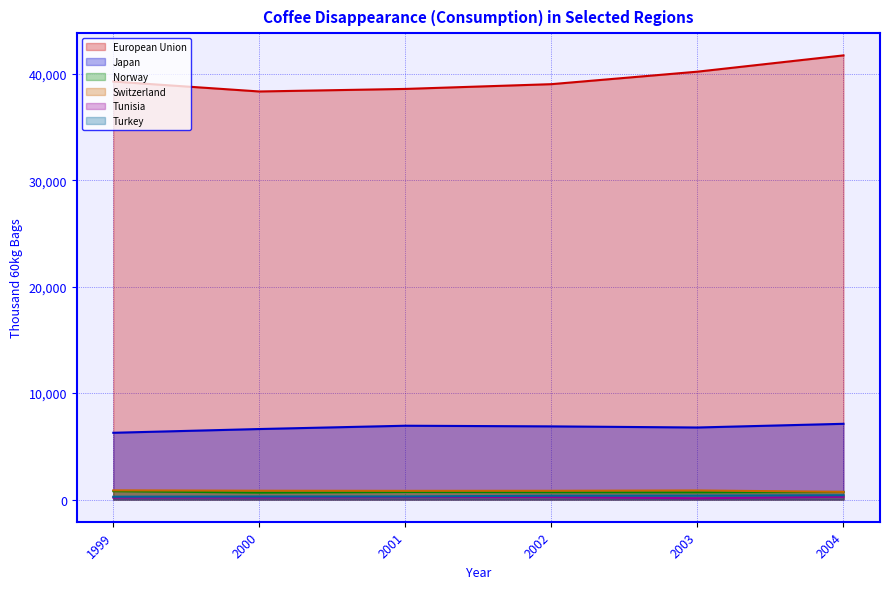

How many lines are shown in the chart?

6